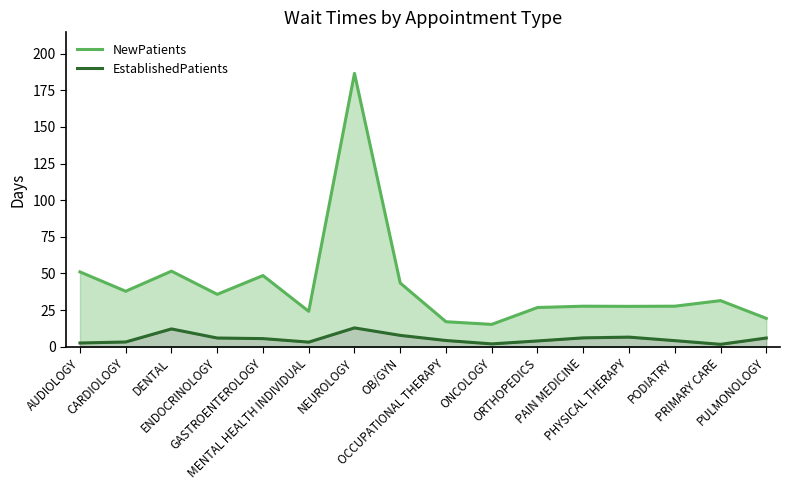

Reading left to right, extract all data points from this chart.

NewPatients: 51.1	37.9	51.6	35.8	48.6	24.2	186.5	43.5	17.1	15.3	26.8	27.7	27.6	27.7	31.5	19.4
EstablishedPatients: 2.6	3.3	12.2	6.0	5.6	3.2	12.9	7.8	4.3	2.0	4.0	6.1	6.6	4.2	1.7	6.0